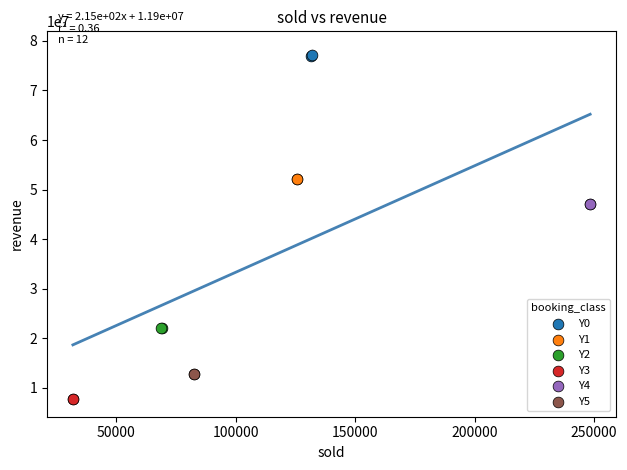

Which series reaches the minimum Y coordinate?

Y3